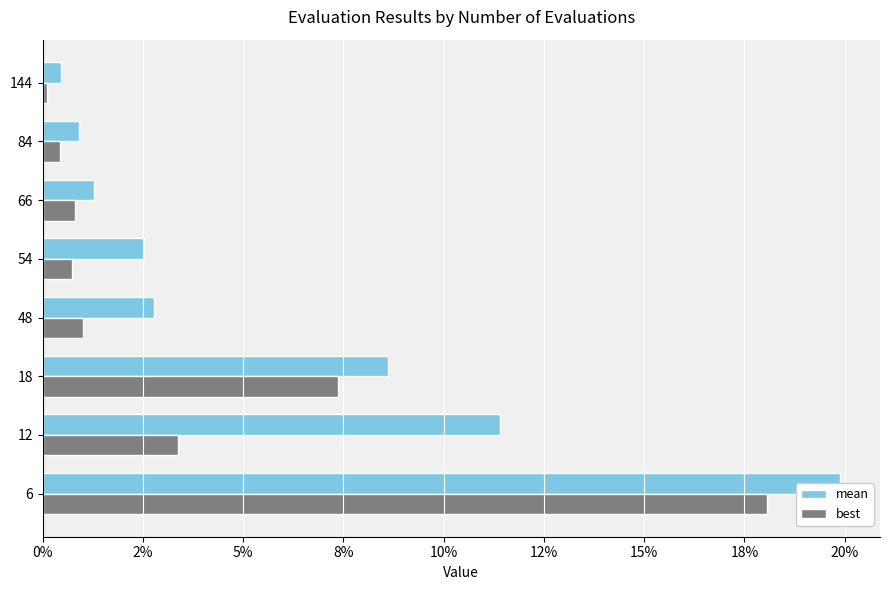

What is the difference between the best values at 66 and 6?

0.2